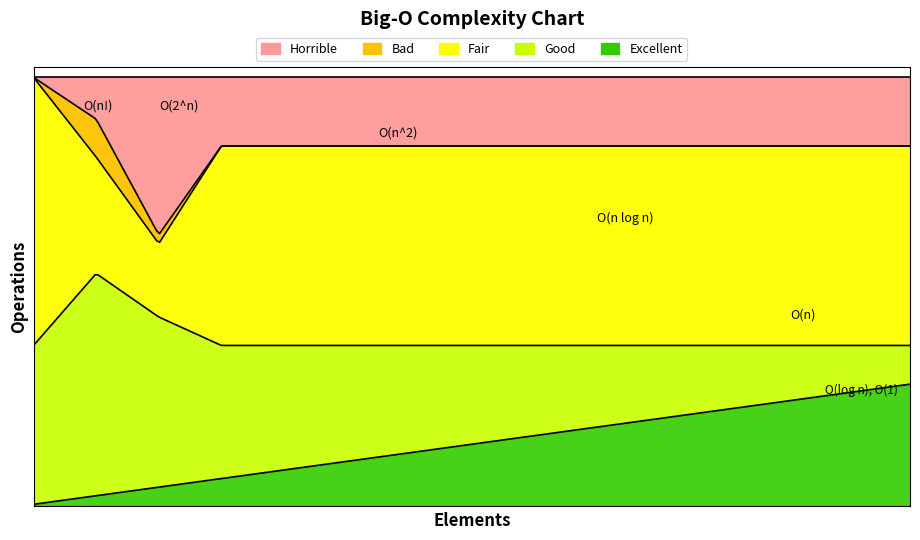

Where is the first local minimum for col_2?

2